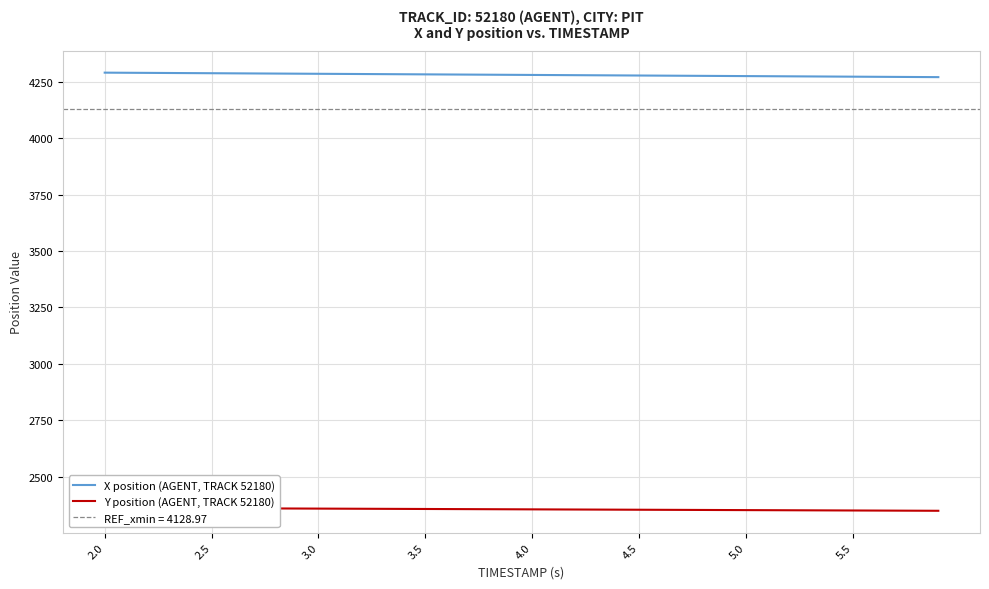

Which series has the largest range (max minus min)?

X position (AGENT, TRACK 52180)